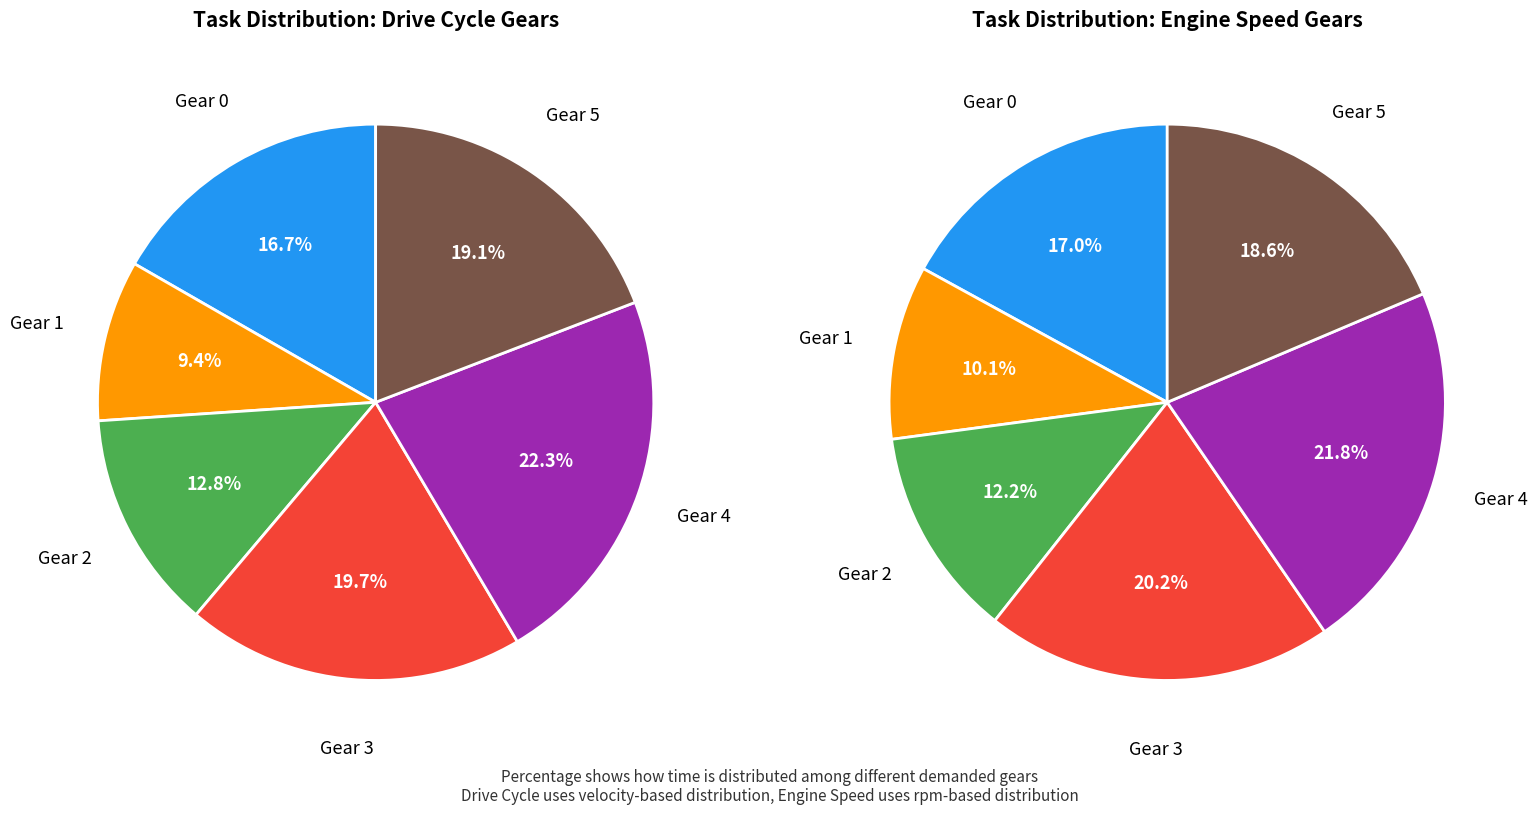

Approximately how many times larger is the value at Gear 5 compared to Gear 2?

1.5